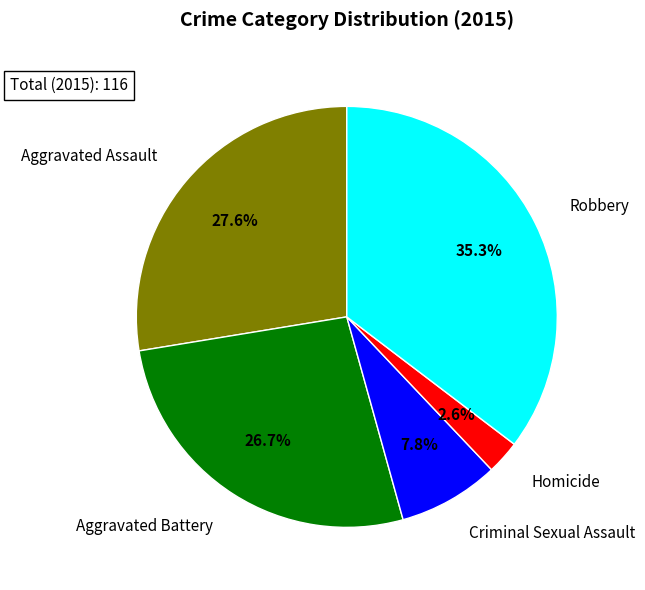

Which category has the smallest portion of the pie?

Homicide